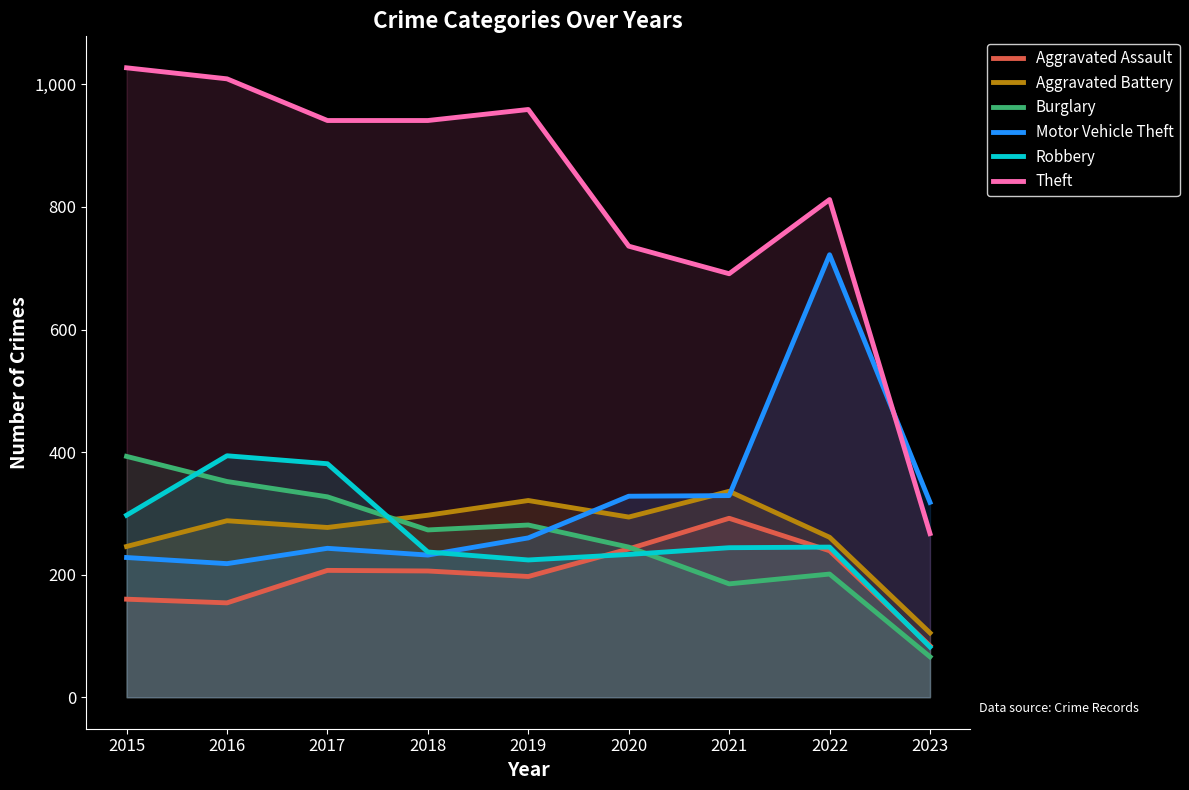

After their last crossing, which series has the higher values: Aggravated Assault or Burglary?

Aggravated Assault